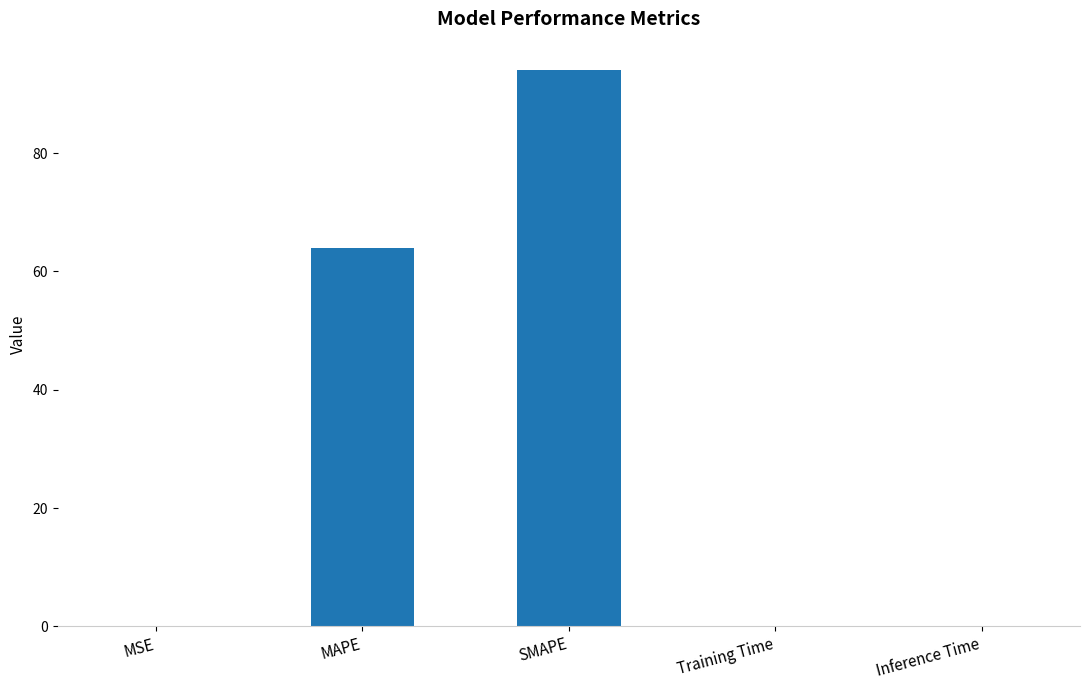

What is the sum of all values?

158.1